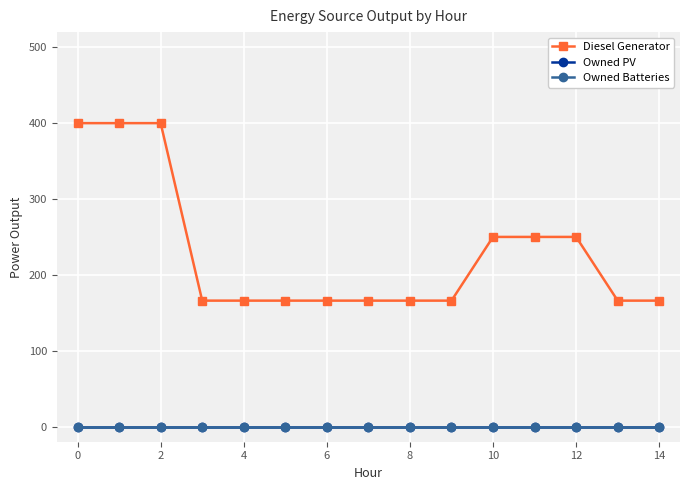

True or false: Diesel Generator and Owned Batteries intersect in this chart.

False